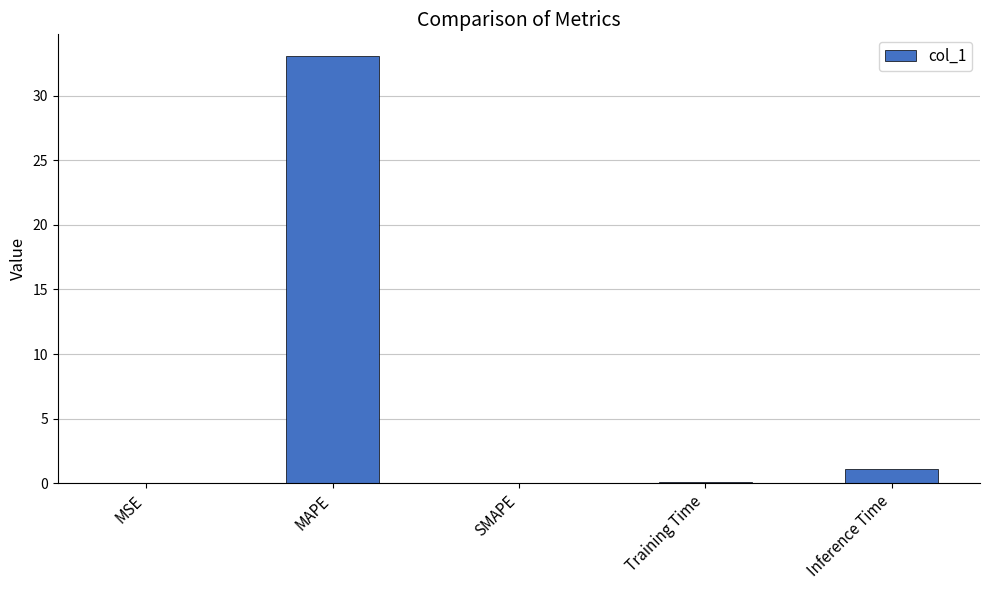

What is the change in value from MAPE to SMAPE?

-33.1